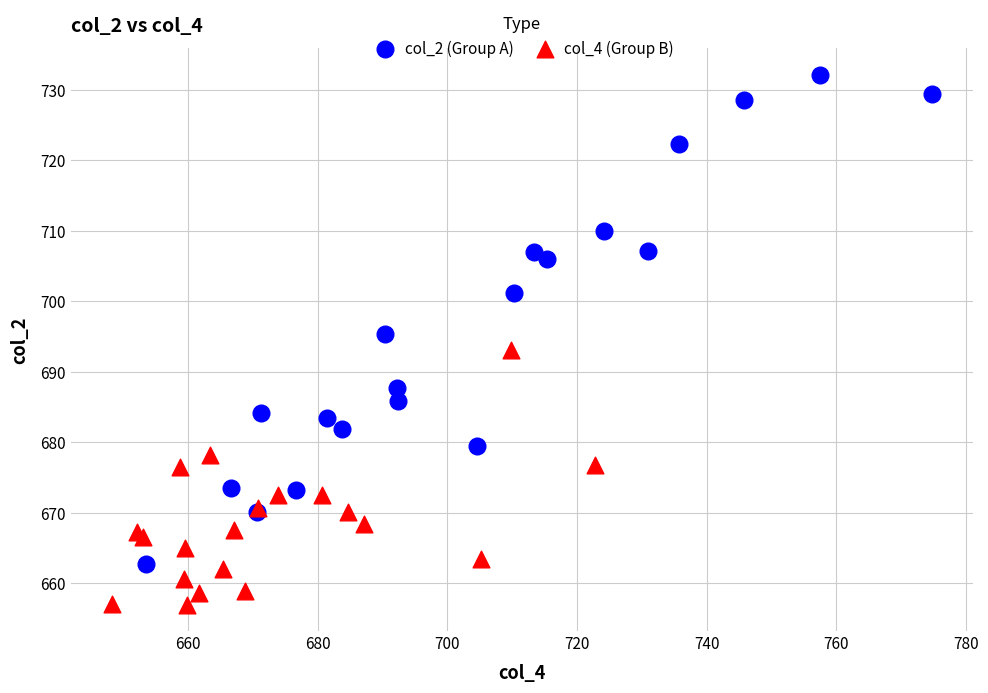

What are all the series names shown in the legend?

col_2 (Group A), col_4 (Group B)